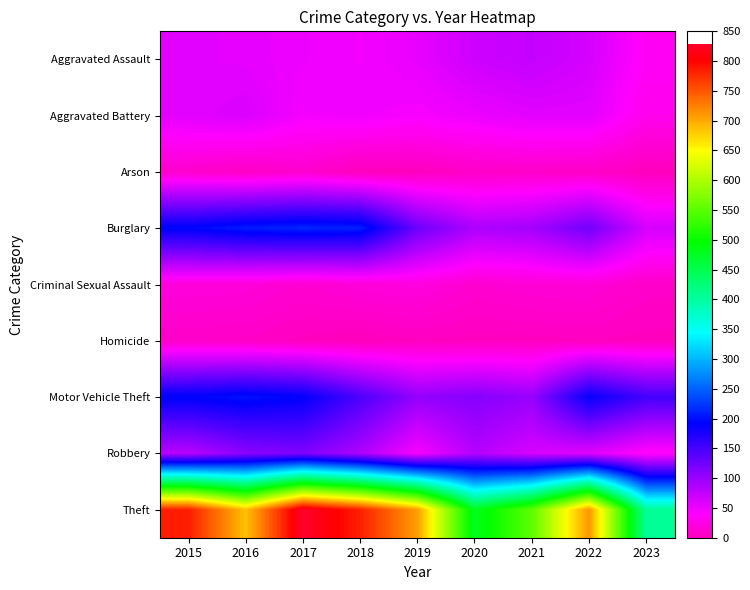

Reading left to right, extract all data points from this chart.

Aggravated Assault: 2015=56	2016=54	2017=49	2018=45	2019=53	2020=69	2021=75	2022=64	2023=35
Aggravated Battery: 2015=56	2016=61	2017=45	2018=47	2019=43	2020=50	2021=56	2022=56	2023=29
Arson: 2015=10	2016=5	2017=11	2018=0	2019=1	2020=7	2021=8	2022=7	2023=1
Burglary: 2015=194	2016=207	2017=213	2018=209	2019=127	2020=88	2021=94	2022=124	2023=64
Criminal Sexual Assault: 2015=19	2016=18	2017=13	2018=18	2019=21	2020=12	2021=16	2022=17	2023=8
Homicide: 2015=7	2016=6	2017=2	2018=0	2019=3	2020=2	2021=2	2022=3	2023=2
Motor Vehicle Theft: 2015=193	2016=201	2017=191	2018=146	2019=103	2020=112	2021=101	2022=188	2023=151
Robbery: 2015=81	2016=107	2017=115	2018=87	2019=43	2020=83	2021=63	2022=57	2023=35
Theft: 2015=785	2016=686	2017=828	2018=783	2019=707	2020=479	2021=552	2022=712	2023=407